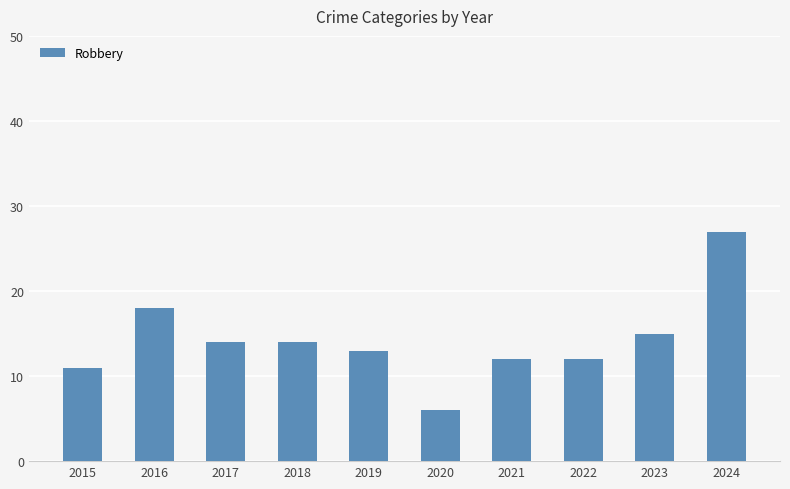

What is the minimum value shown in the chart?

6